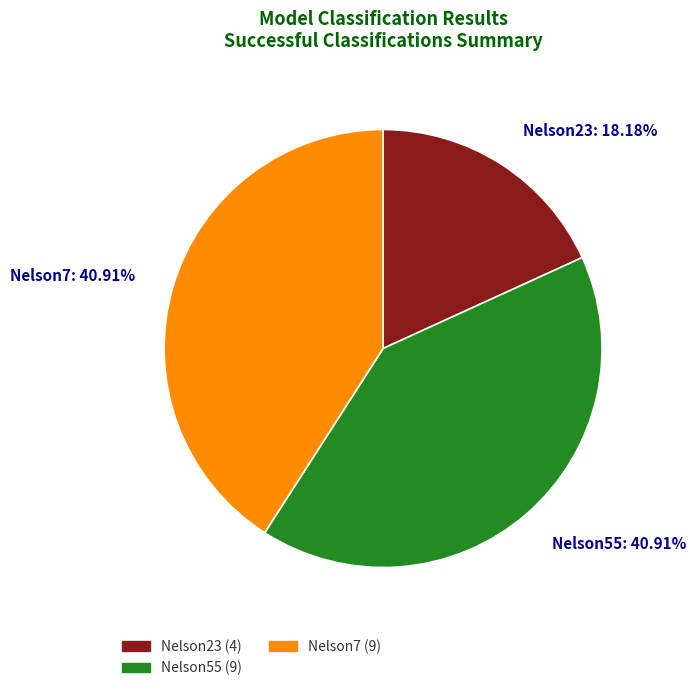

Between Nelson55 and Nelson23, which is larger?

Nelson55